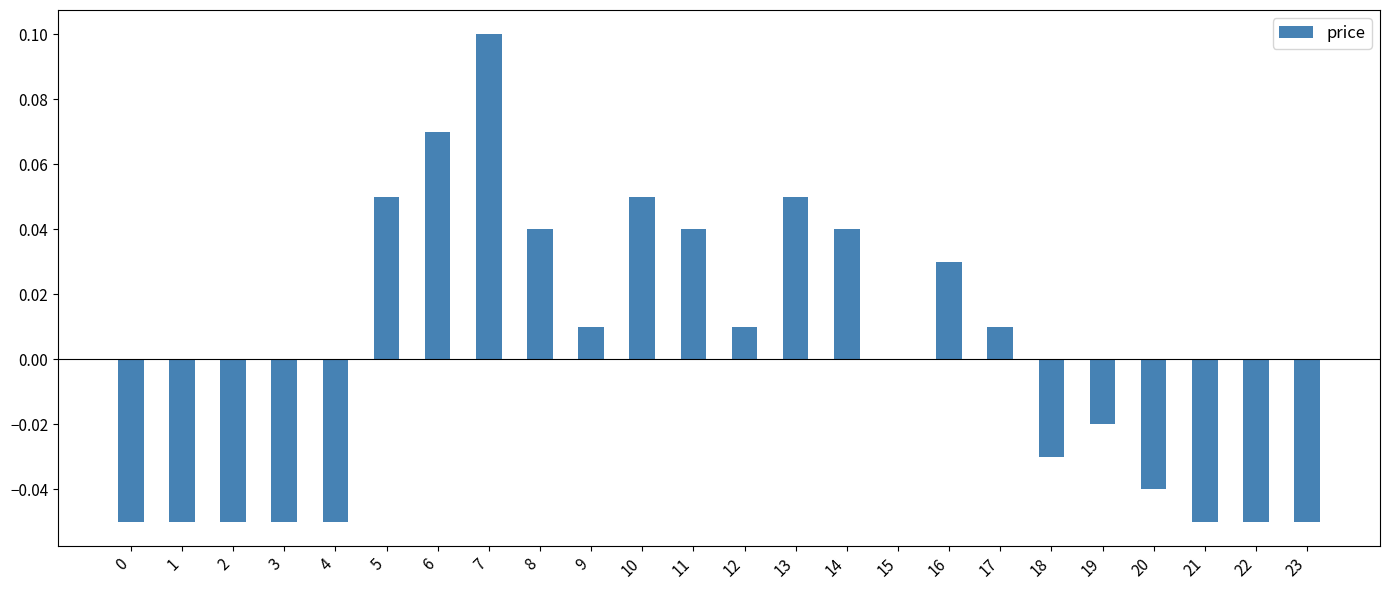

Is it true that the value at 15 is 0.1?

False